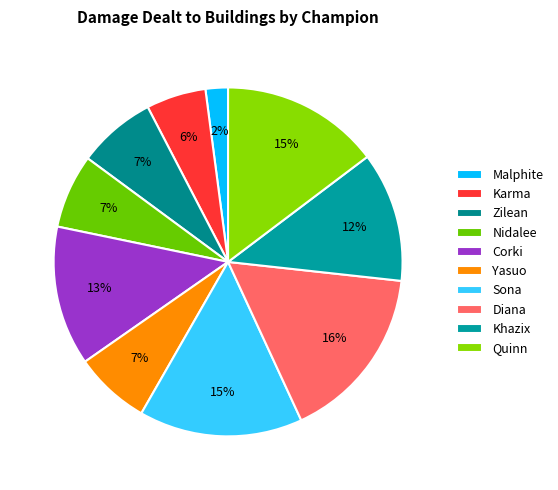

How many segments does this pie chart have?

10